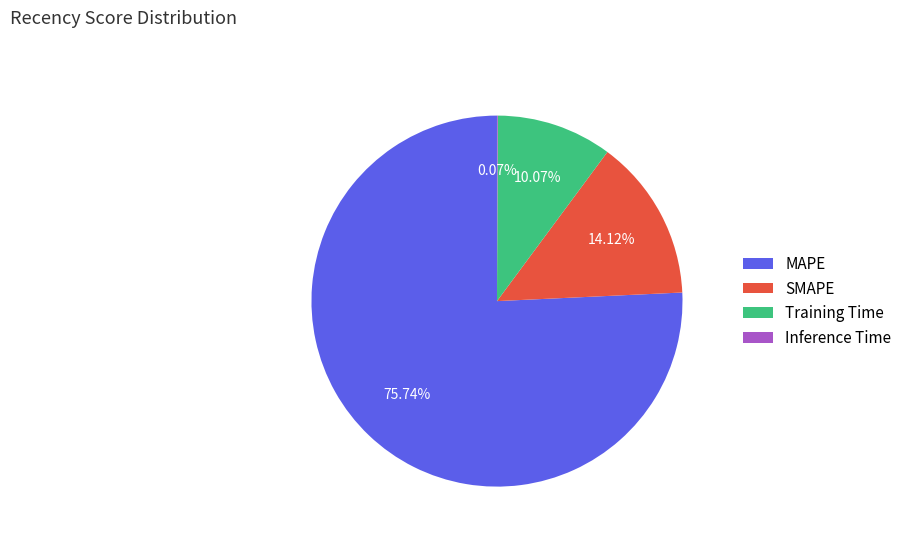

Is the sum of Training Time and MAPE greater than half?

Yes